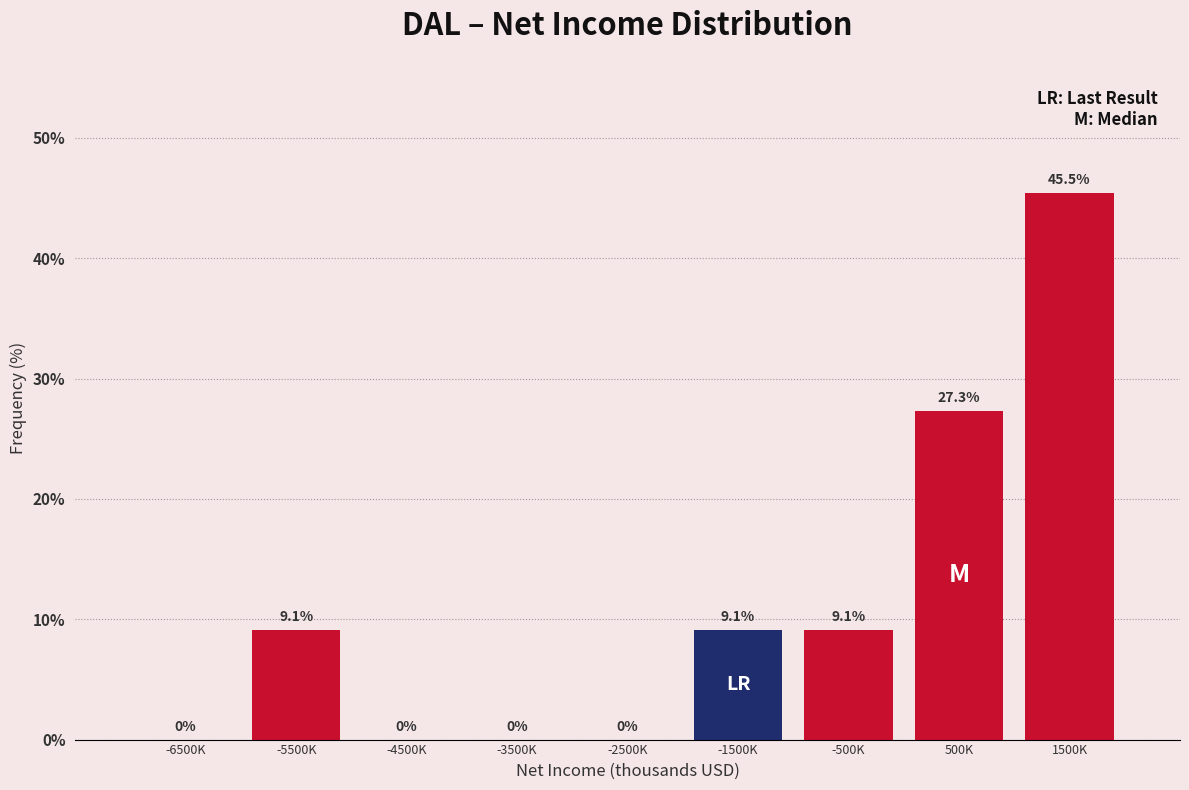

Reading left to right, list all the values displayed in this chart.

-6500K=0.0	-5500K=9.1	-4500K=0.0	-3500K=0.0	-2500K=0.0	-1500K=9.1	-500K=9.1	500K=27.3	1500K=45.5